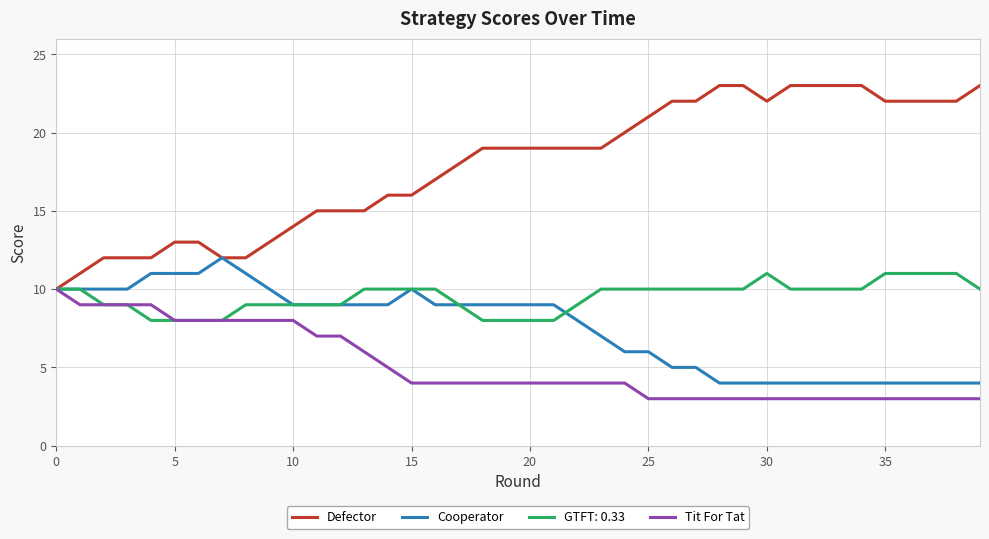

Is this an area chart (filled region under the line)?

No